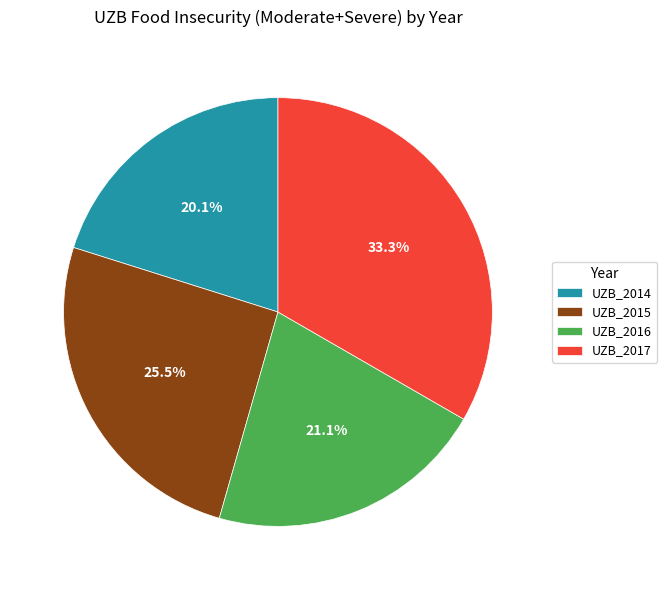

Is there a majority slice in this chart?

No